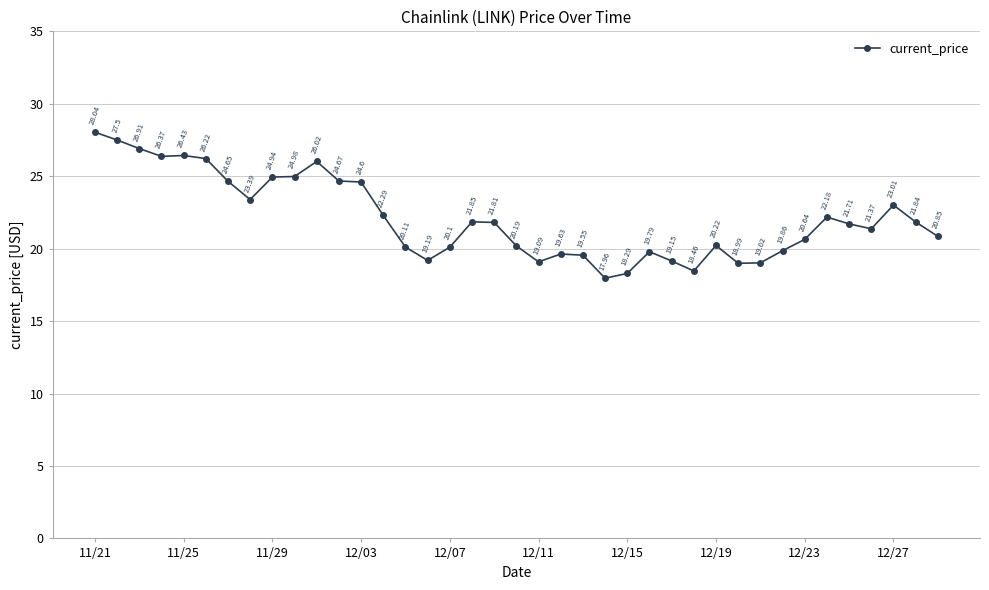

What is the sum of all values?

861.9